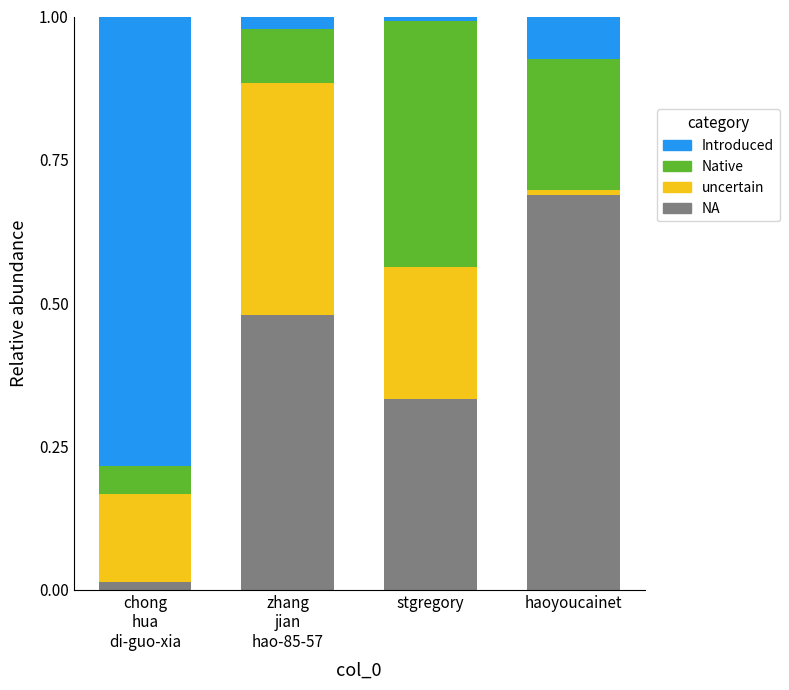

What is the total value across all series at zhang
jian
hao-85-57?

1.0